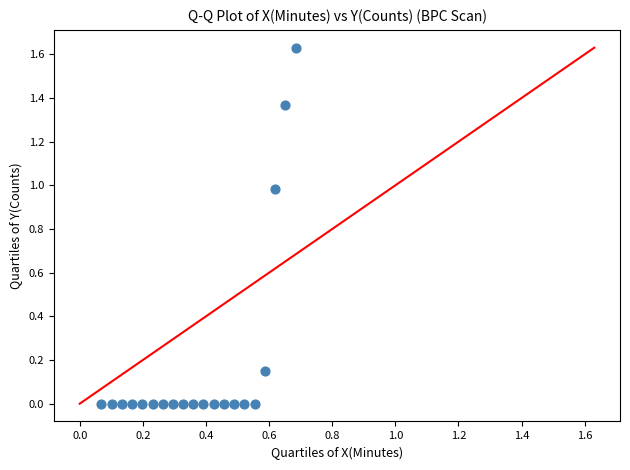

What is the range of X values (max minus min)?

0.6